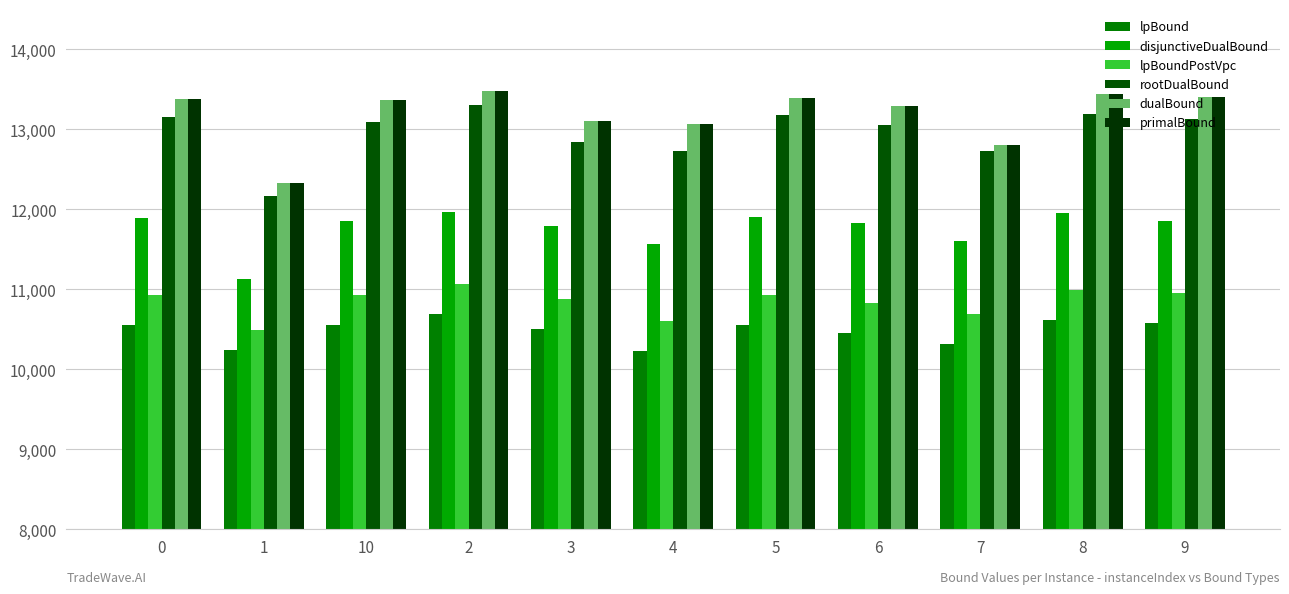

How many data points in rootDualBound are less than 13090?

5